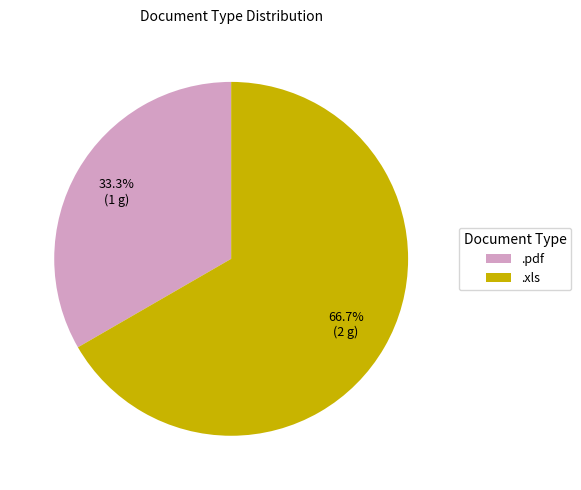

How many segments does this pie chart have?

2